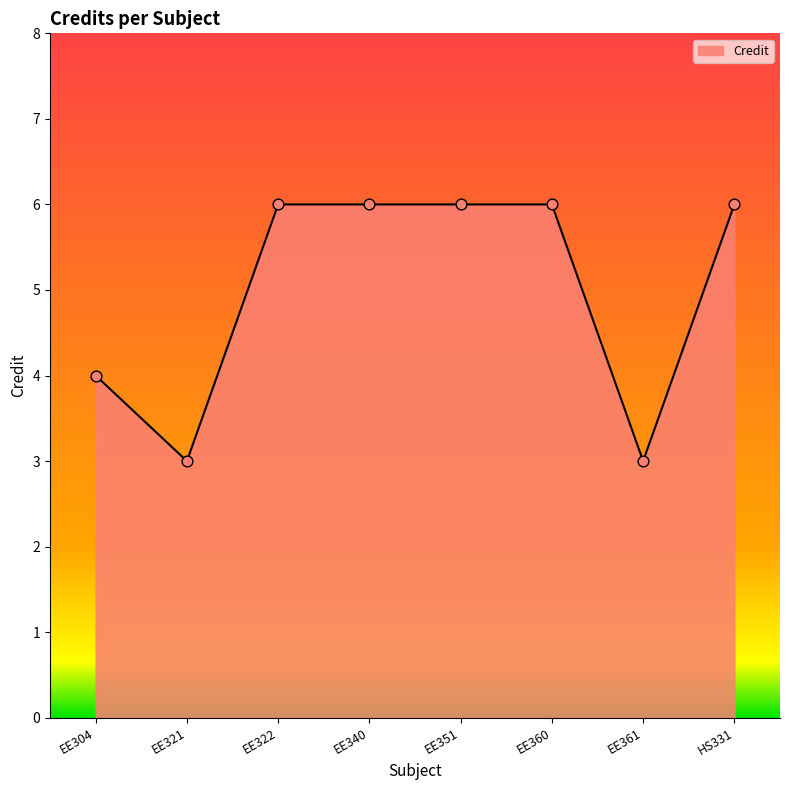

Which has a higher value, EE360 or EE361?

EE360